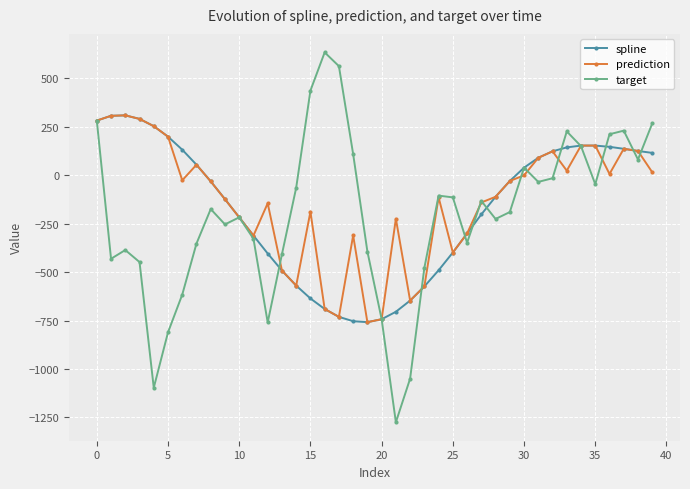

Which series has the largest range (max minus min)?

target